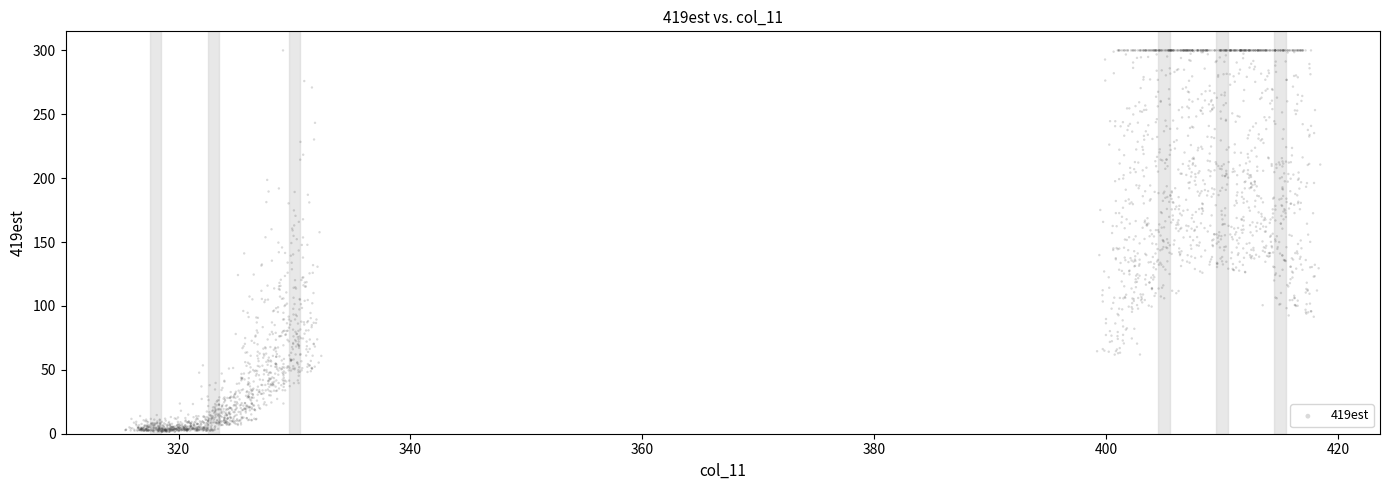

What is the range of Y values (max minus min)?

298.4